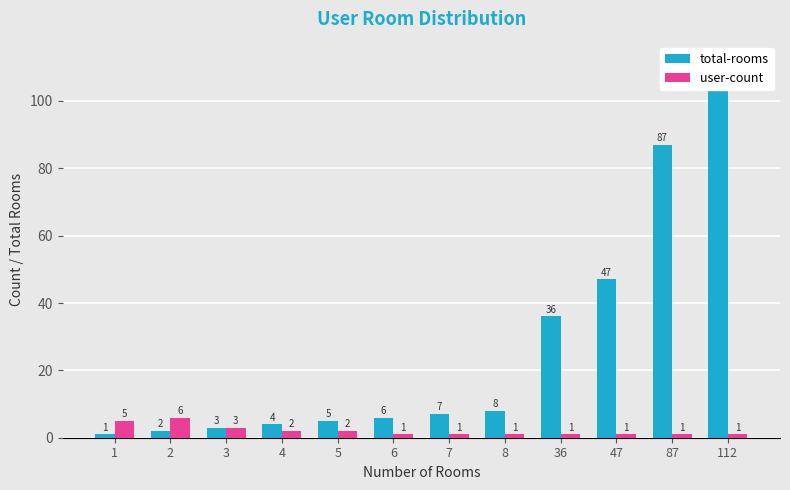

At which label is total-rooms closest to 56?

47